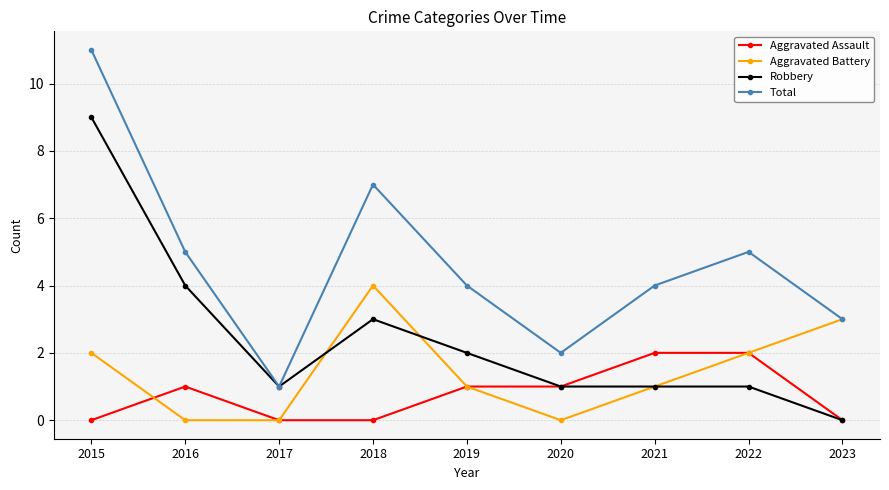

What is the spread (max minus min) of values at 2016?

5